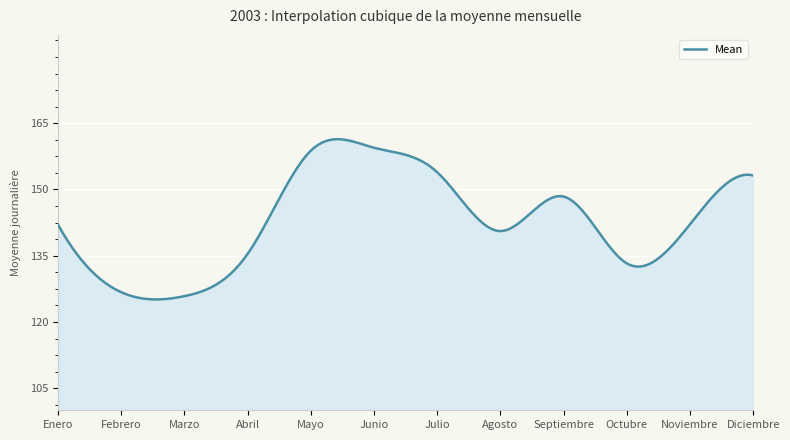

What is the difference between the maximum and minimum values?

36.3